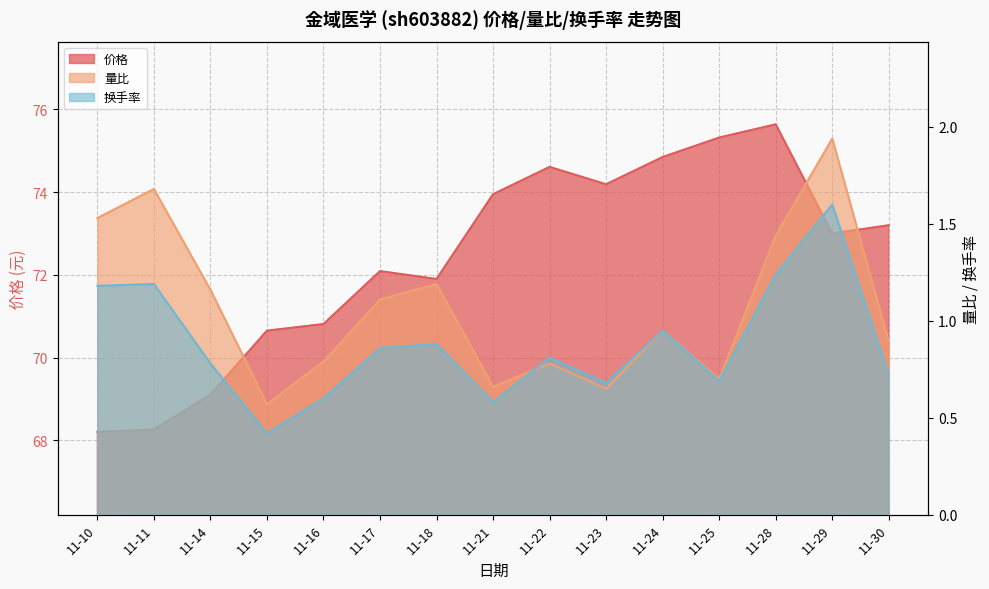

Reading right to left, what are all the values shown in this chart?

价格: 11-30=73.2	11-29=73.0	11-28=75.6	11-25=75.3	11-24=74.8	11-23=74.2	11-22=74.6	11-21=74.0	11-18=71.9	11-17=72.1	11-16=70.8	11-15=70.7	11-14=69.1	11-11=68.3	11-10=68.2
量比: 11-30=0.9	11-29=1.9	11-28=1.4	11-25=0.7	11-24=0.9	11-23=0.7	11-22=0.8	11-21=0.7	11-18=1.2	11-17=1.1	11-16=0.8	11-15=0.6	11-14=1.2	11-11=1.7	11-10=1.5
换手率: 11-30=0.7	11-29=1.6	11-28=1.2	11-25=0.7	11-24=0.9	11-23=0.7	11-22=0.8	11-21=0.6	11-18=0.9	11-17=0.9	11-16=0.6	11-15=0.4	11-14=0.8	11-11=1.2	11-10=1.2